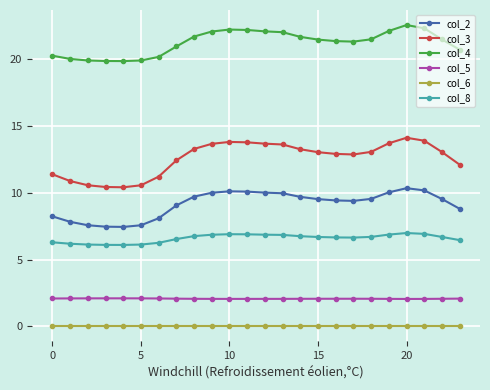

Rank the series by their maximum value, from lowest to highest.

col_6, col_5, col_8, col_2, col_3, col_4